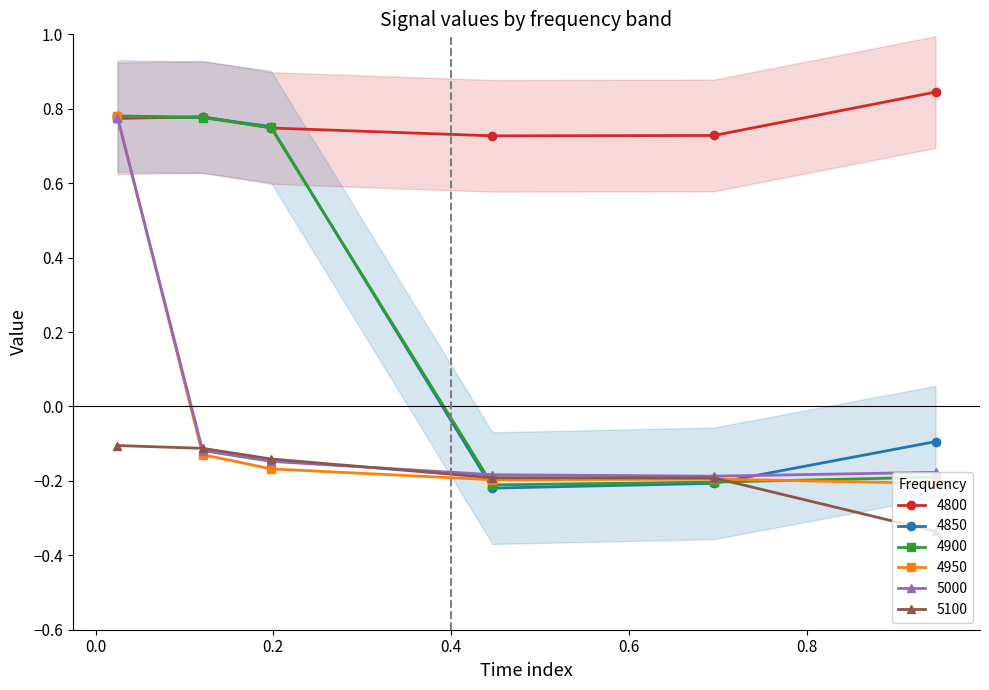

True or false: 4800 and 5100 intersect in this chart.

False